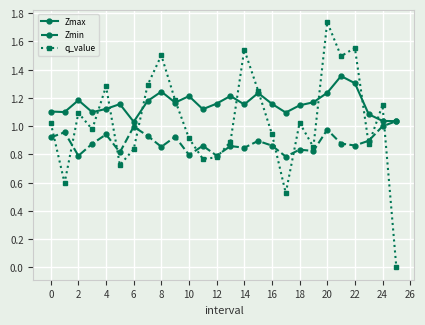

List the series in order of their overall mean, lowest first.

Zmin, q_value, Zmax